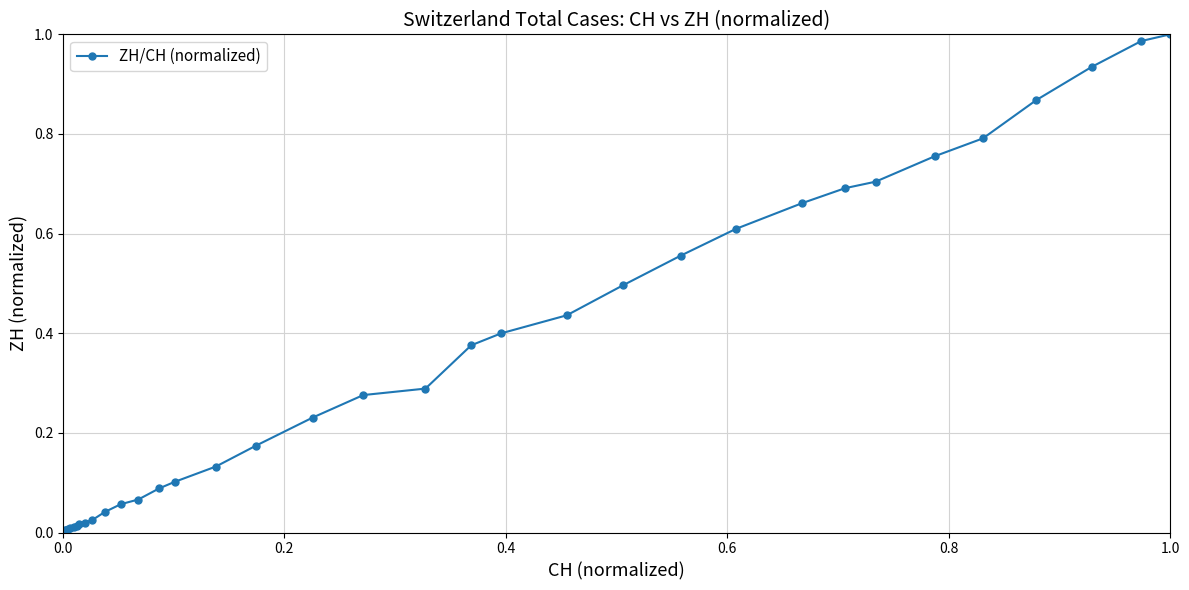

What is the sum of all values?

11.8